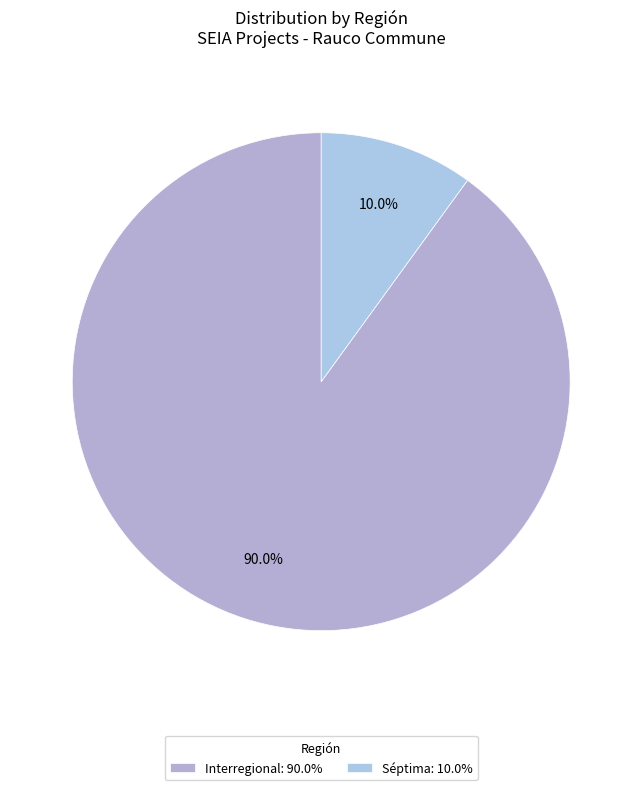

To the nearest percent, what is the difference between the Interregional and Séptima slice percentages?

80%